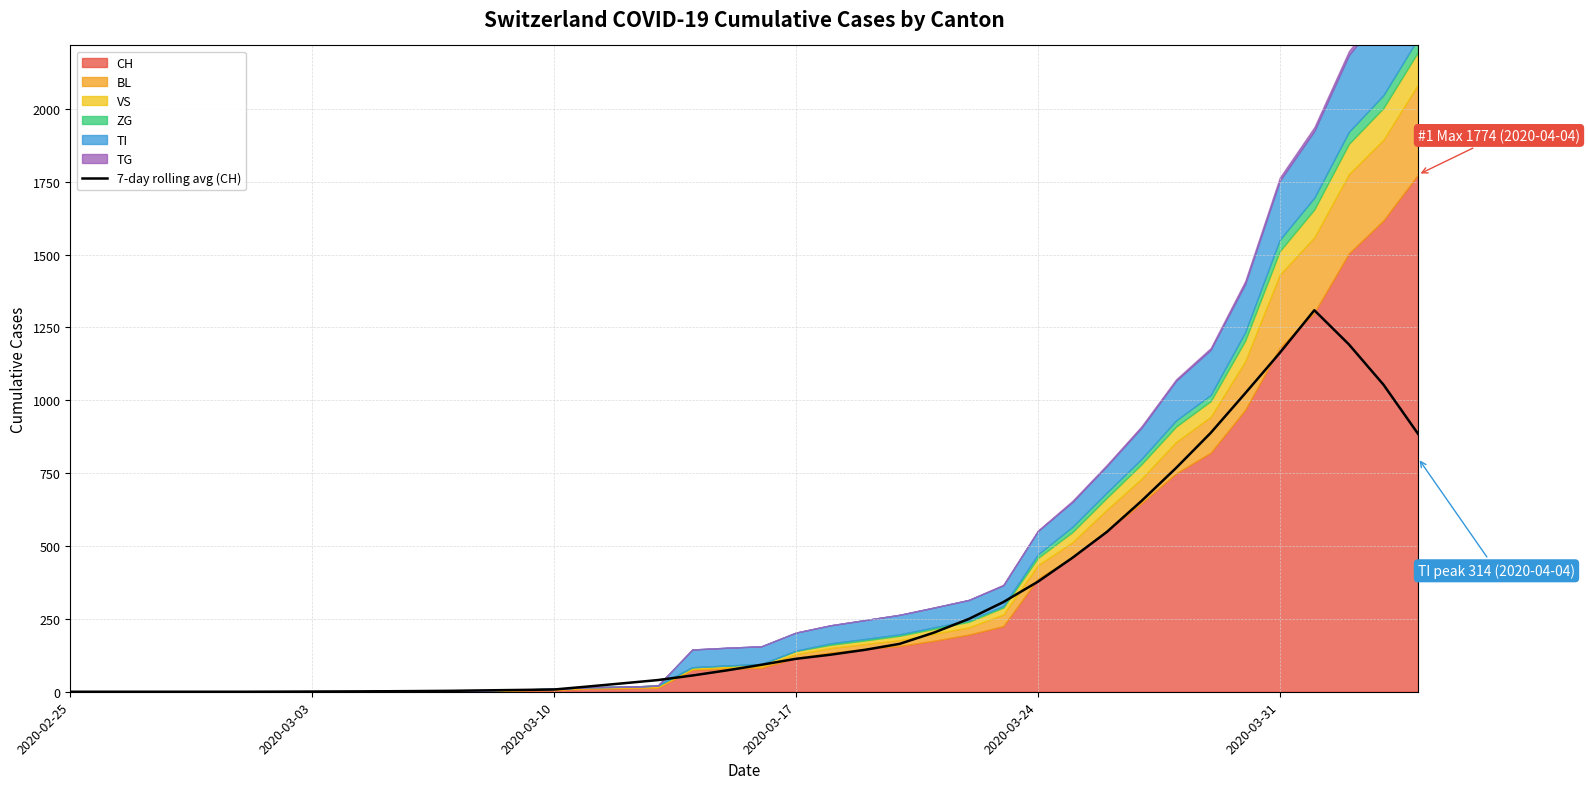

What is the highest value of the 7-day rolling avg (CH) series?

1309.0